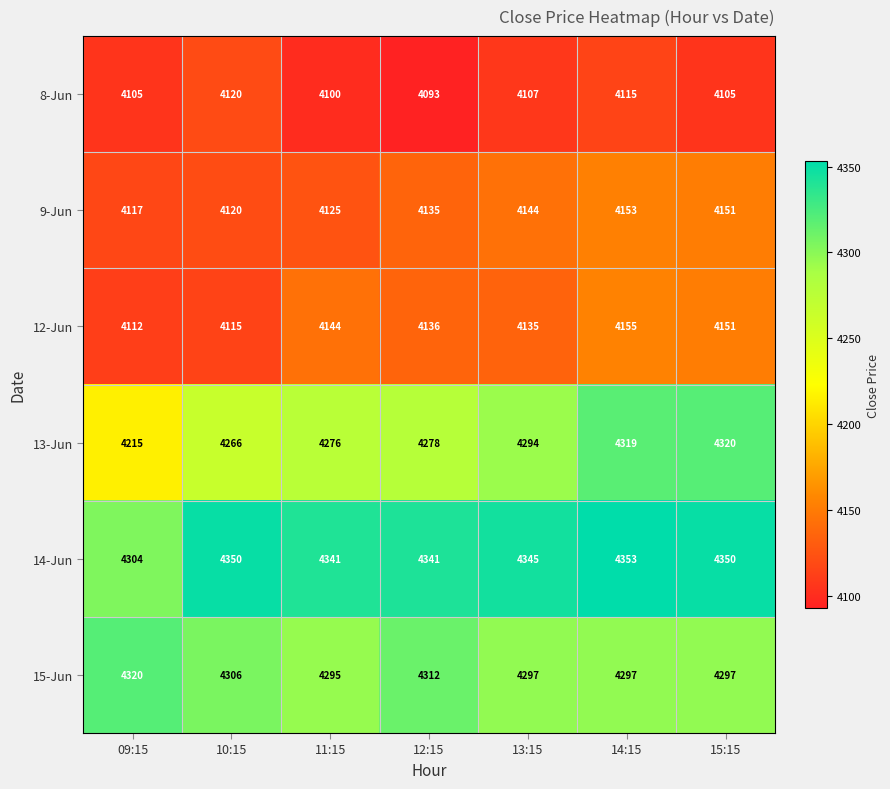

What is the average value of the 9-Jun series?

4135